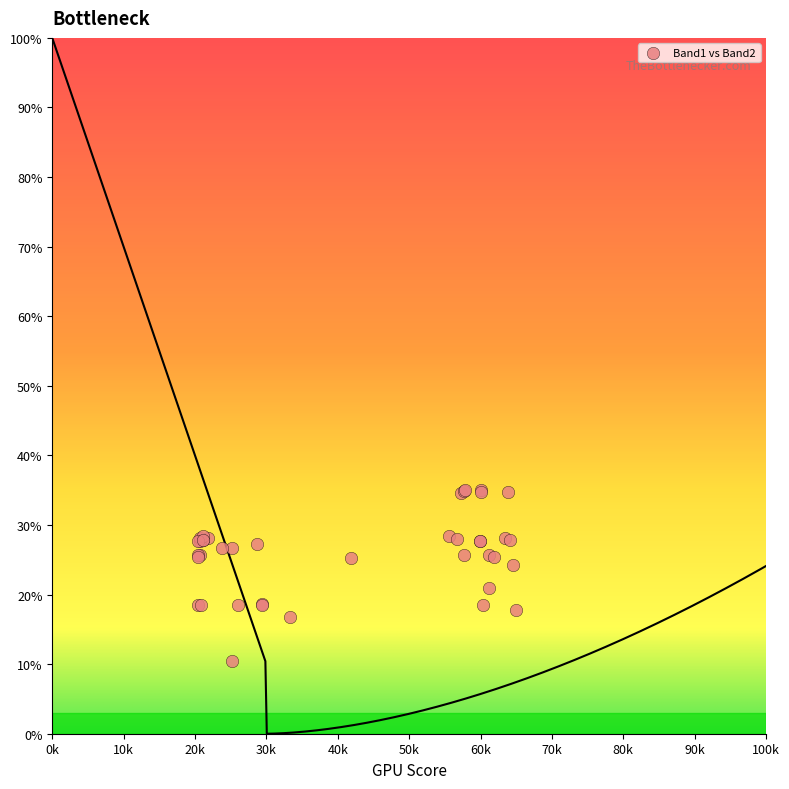

What Y value in the scatter plot is closest to 22?

20.9